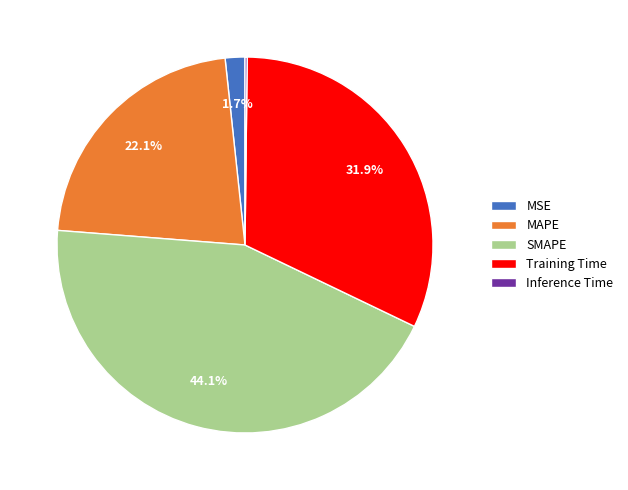

Is Training Time the majority of the pie?

No